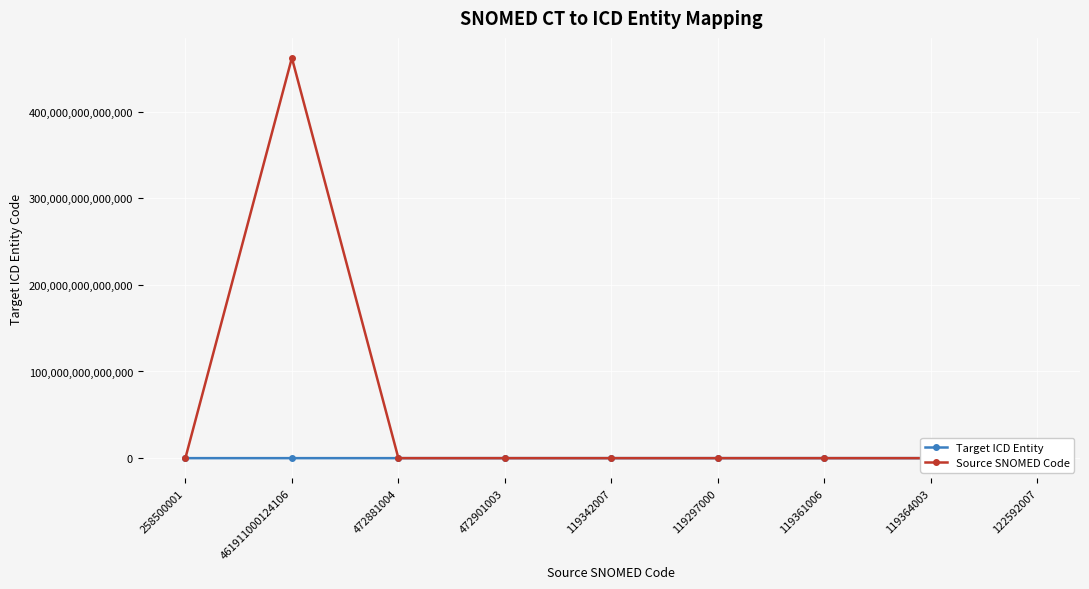

At which label is Target ICD Entity closest to 873232082?

472901003